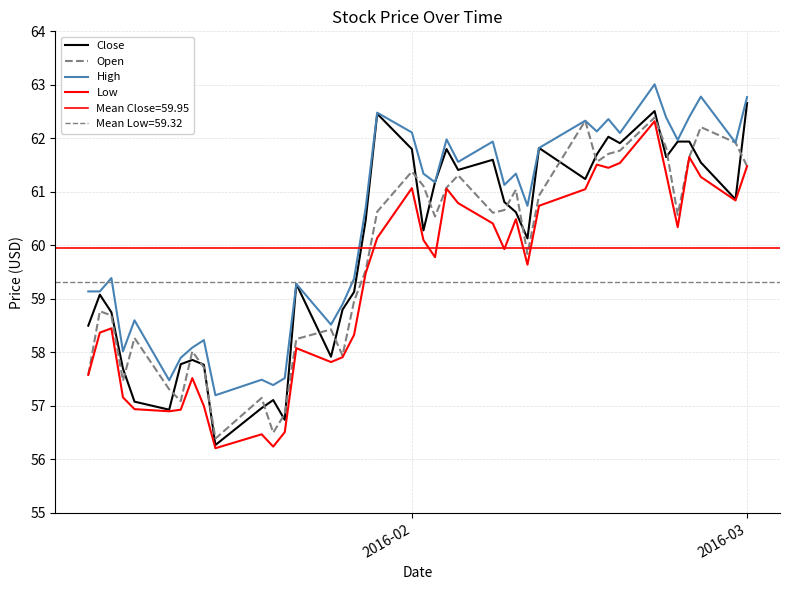

Reading left to right, extract all data points from this chart.

Close: 58.5	59.1	58.8	57.7	57.1	56.9	57.8	57.9	57.8	56.3	57.0	57.1	56.7	59.3	57.9	58.8	59.1	60.5	62.5	61.8	60.3	61.2	61.8	61.4	61.6	60.8	60.6	60.1	61.8	61.2	61.7	62.0	61.9	62.5	61.6	61.9	61.9	61.5	60.9	62.7
Open: 57.6	58.8	58.7	57.5	58.3	57.3	57.1	58.0	57.7	56.4	57.1	56.5	56.9	58.2	58.4	57.9	59.0	59.5	60.6	61.4	61.1	60.5	61.1	61.3	60.6	60.7	61.0	59.8	60.9	62.3	61.6	61.7	61.8	62.4	61.8	60.6	61.6	62.2	61.9	61.5
High: 59.1	59.1	59.4	58.0	58.6	57.5	57.9	58.1	58.2	57.2	57.5	57.4	57.5	59.3	58.5	58.9	59.4	60.7	62.5	62.1	61.3	61.2	62.0	61.6	61.9	61.1	61.3	60.7	61.8	62.3	62.1	62.4	62.1	63.0	62.4	62.0	62.4	62.8	61.9	62.8
Low: 57.6	58.4	58.5	57.2	56.9	56.9	56.9	57.5	57.0	56.2	56.5	56.2	56.5	58.1	57.8	57.9	58.3	59.5	60.1	61.1	60.1	59.8	61.1	60.8	60.4	59.9	60.5	59.6	60.7	61.0	61.5	61.5	61.5	62.3	61.3	60.3	61.6	61.3	60.8	61.5